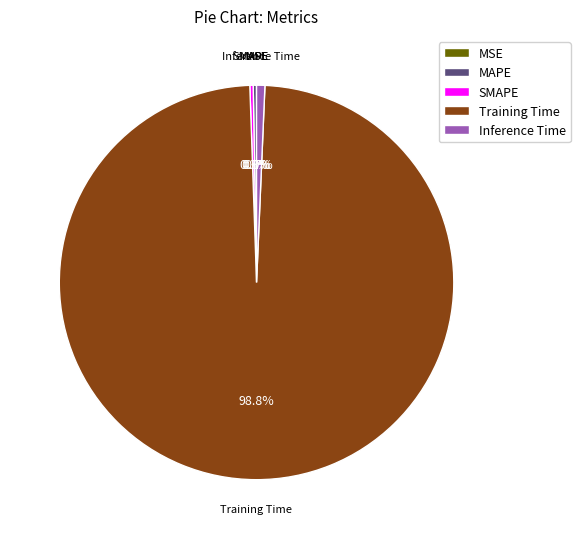

Does Training Time account for over 50% of the chart?

Yes